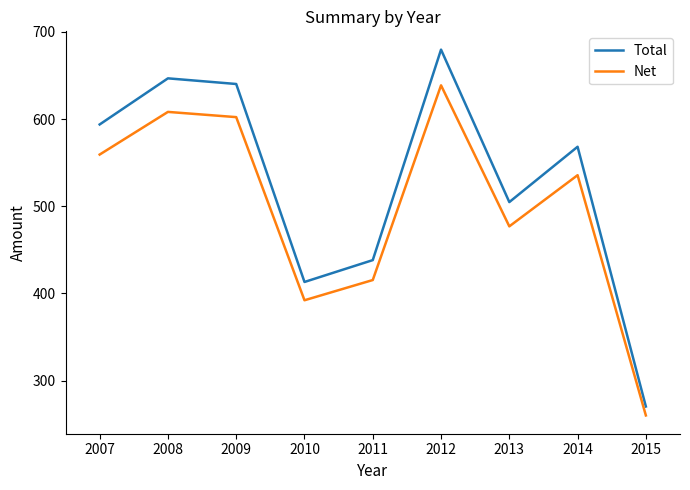

In Total, how many points are higher than both neighbors (excluding endpoints)?

3